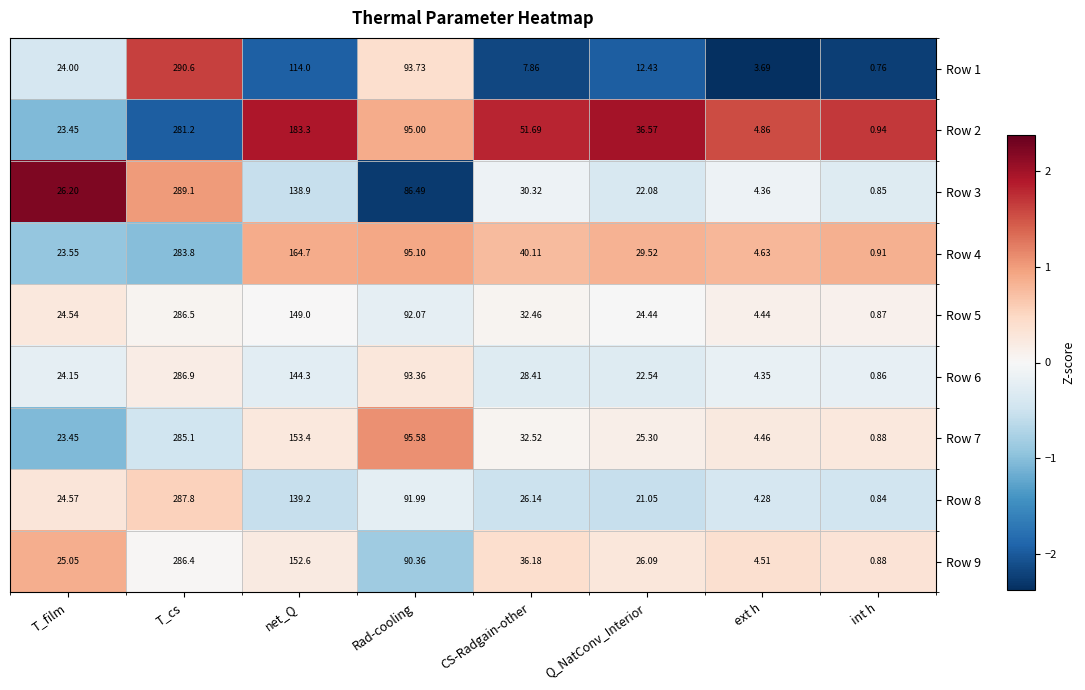

How many data points in Row 4 are above 40?

4